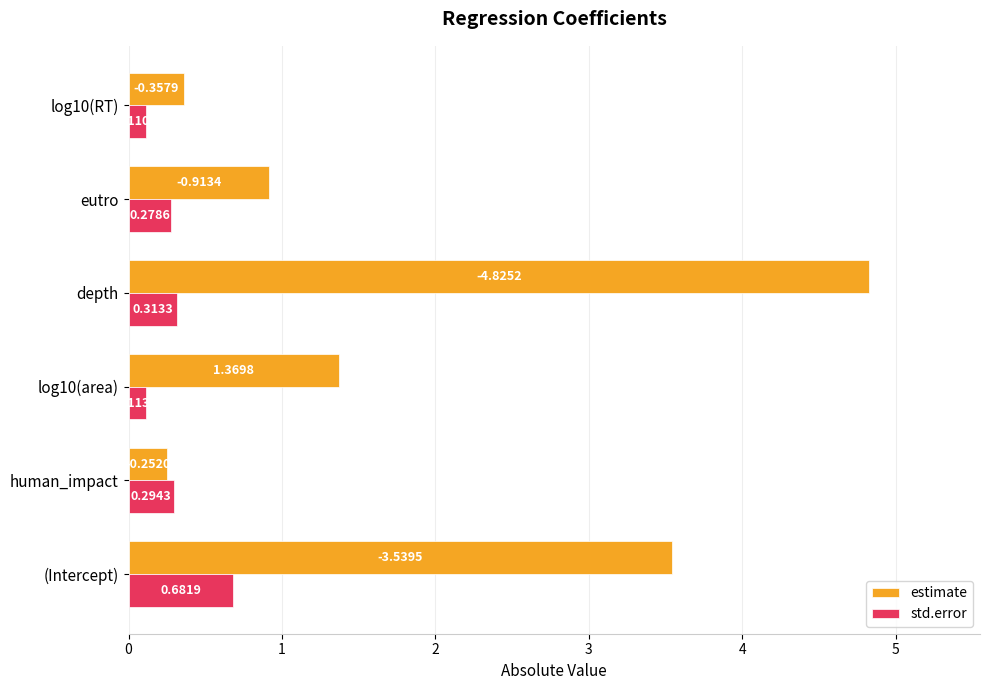

At how many categories does at least one series exceed 1?

3